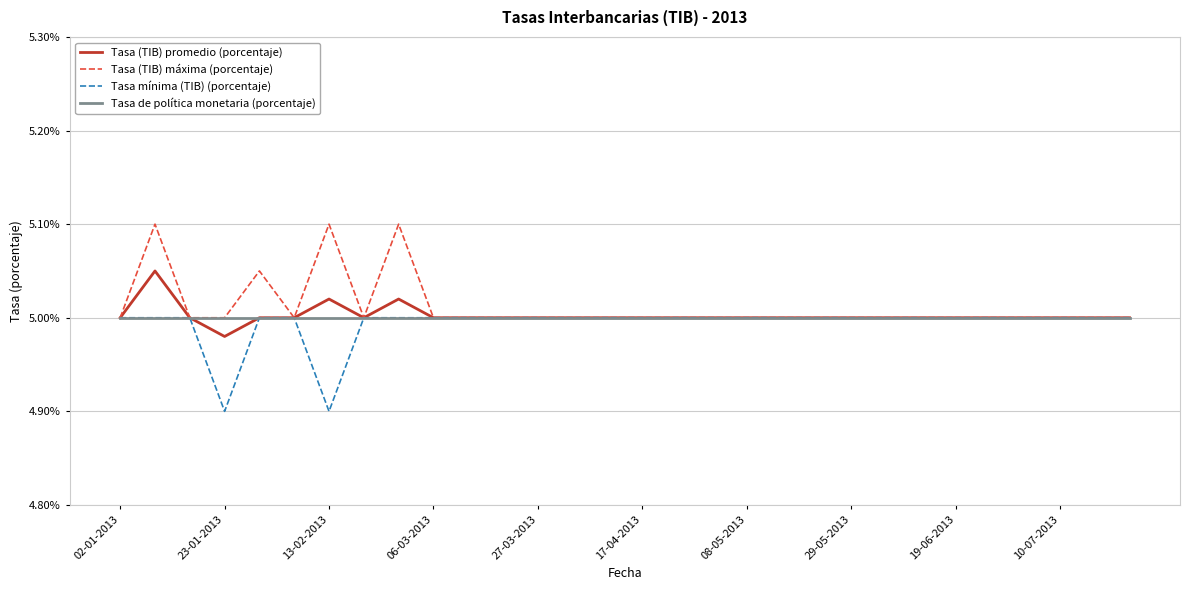

What is the highest value of the Tasa (TIB) máxima (porcentaje) series?

5.1